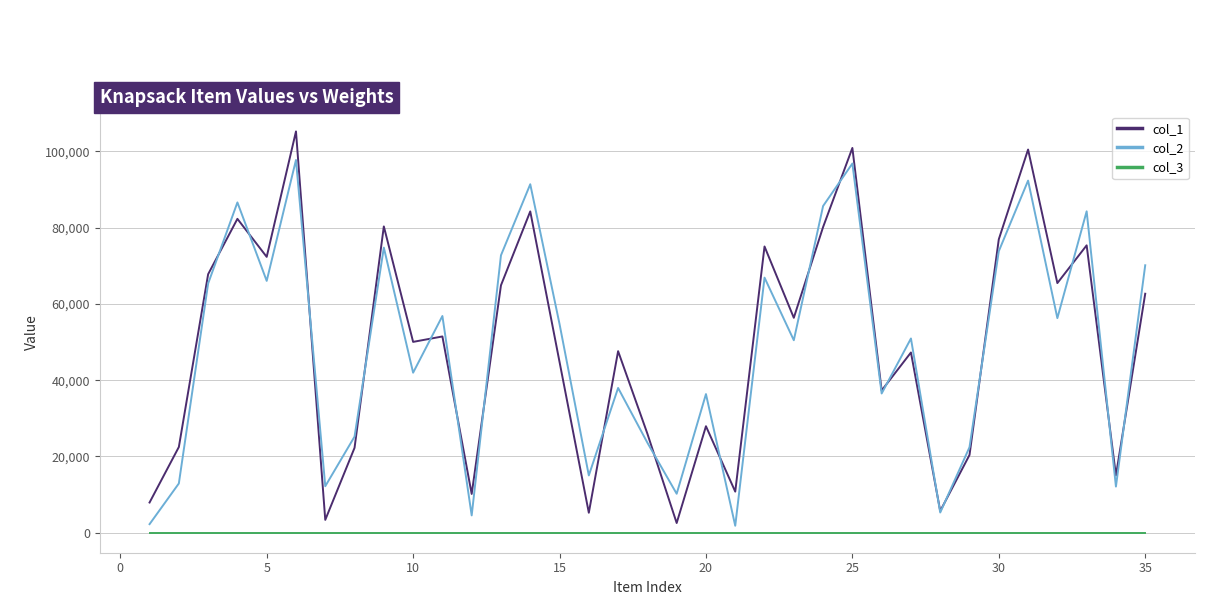

Which series has the largest range (max minus min)?

col_1